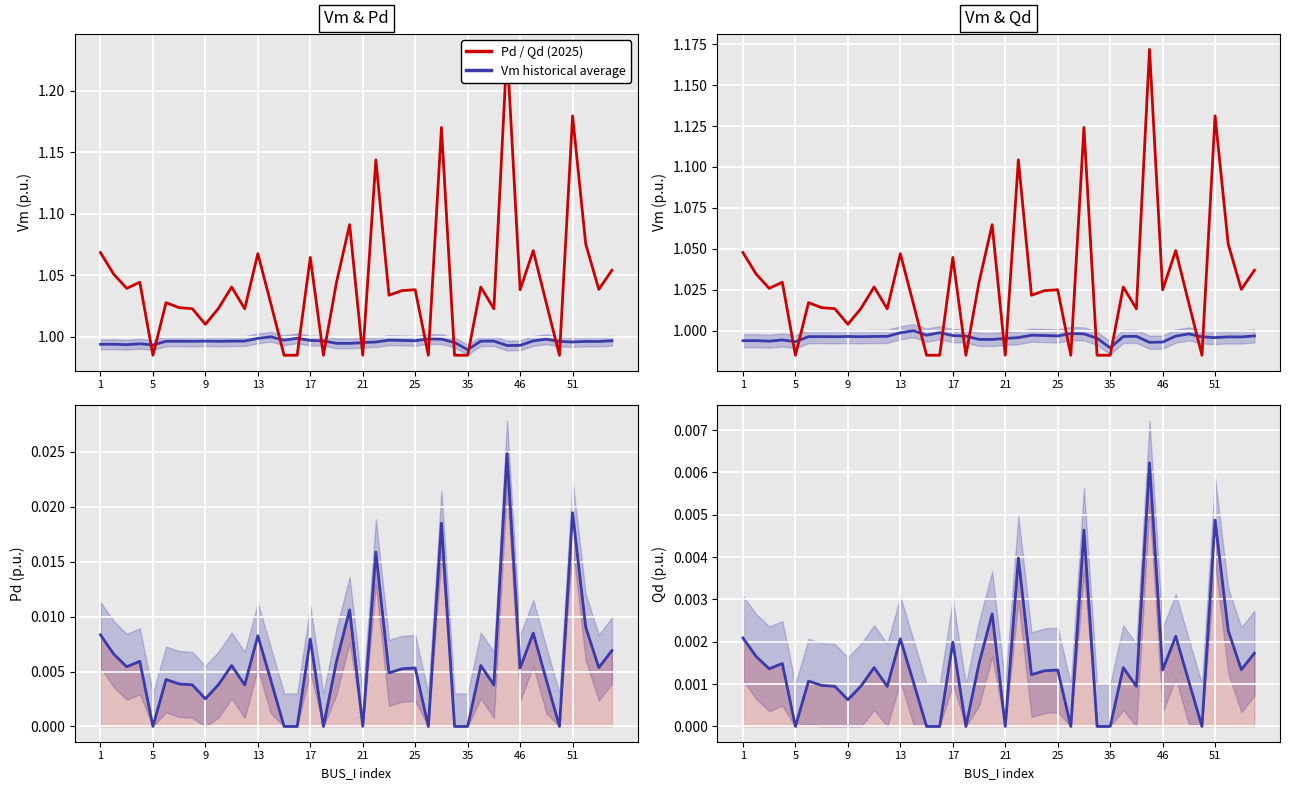

True or false: Pd has a value of 0.0 at 21.

False